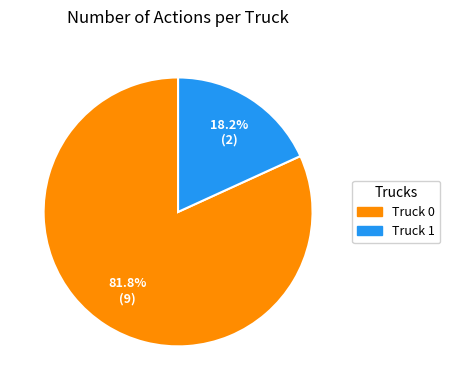

To the nearest percent, what is the difference between the Truck 1 and Truck 0 slice percentages?

64%